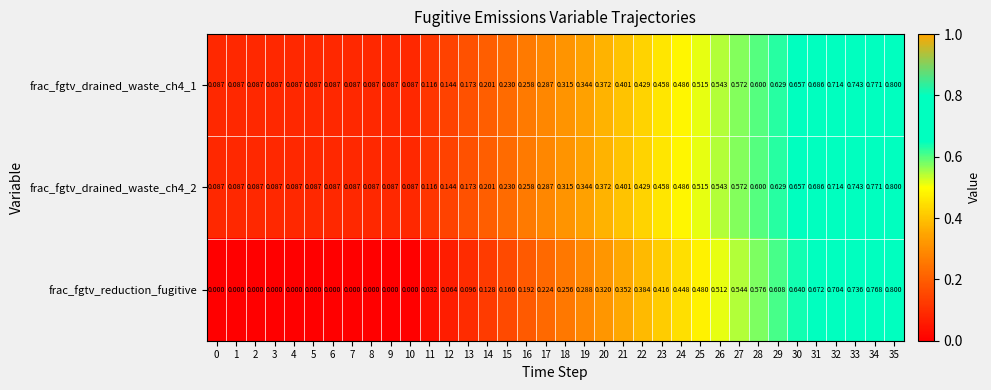

Between 7 and 13, which series saw the biggest shift?

frac_fgtv_reduction_fugitive